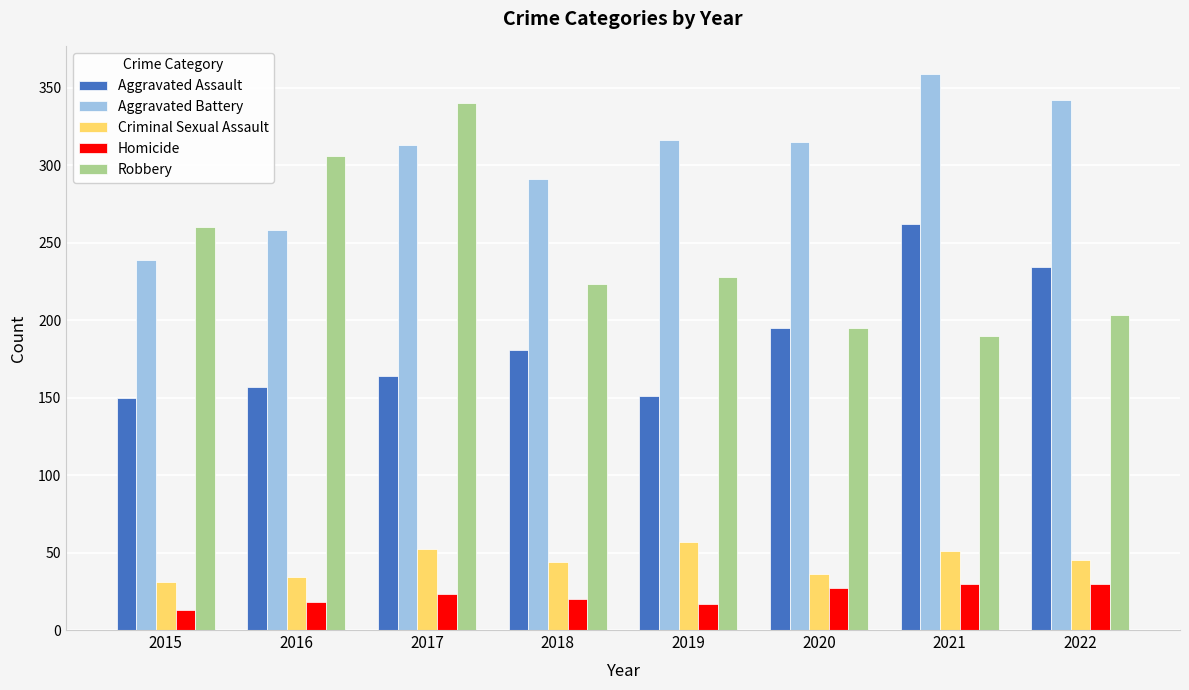

At 2022, list the series in order from smallest to largest.

Homicide, Criminal Sexual Assault, Robbery, Aggravated Assault, Aggravated Battery